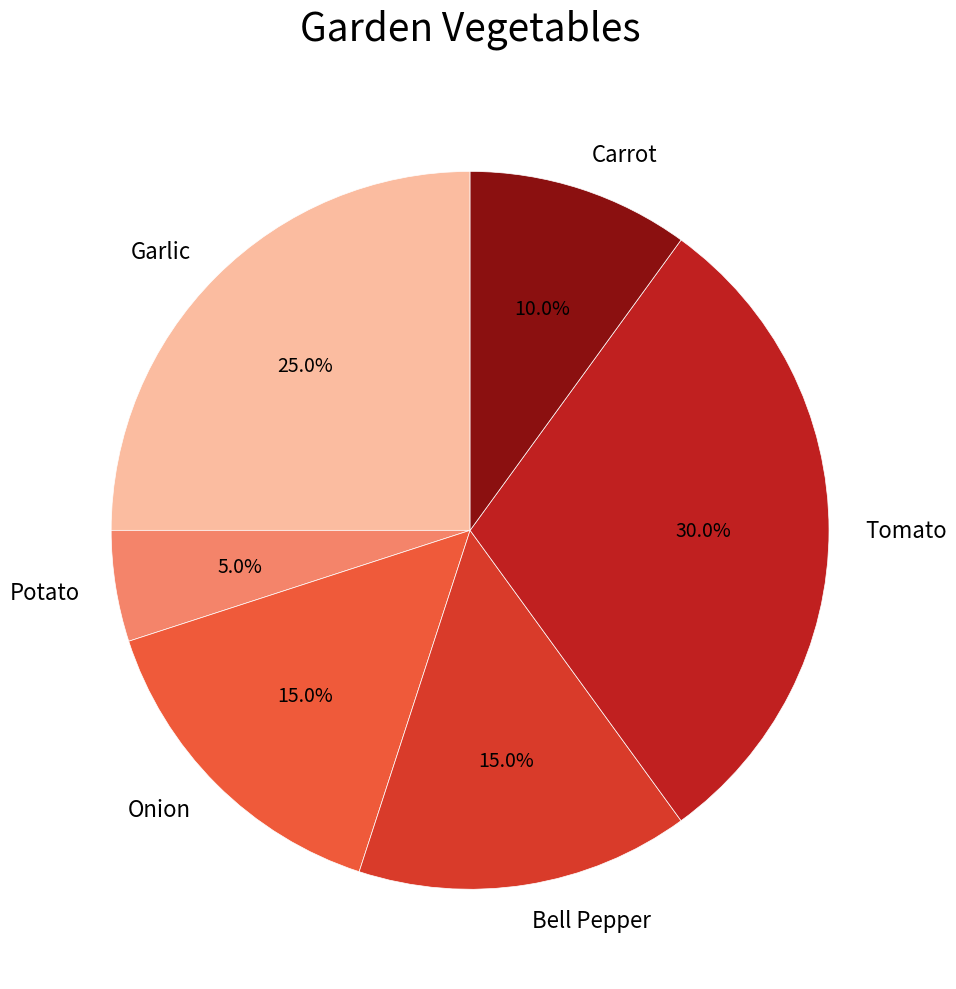

Approximately how many times larger is the value at Bell Pepper compared to Carrot?

1.5